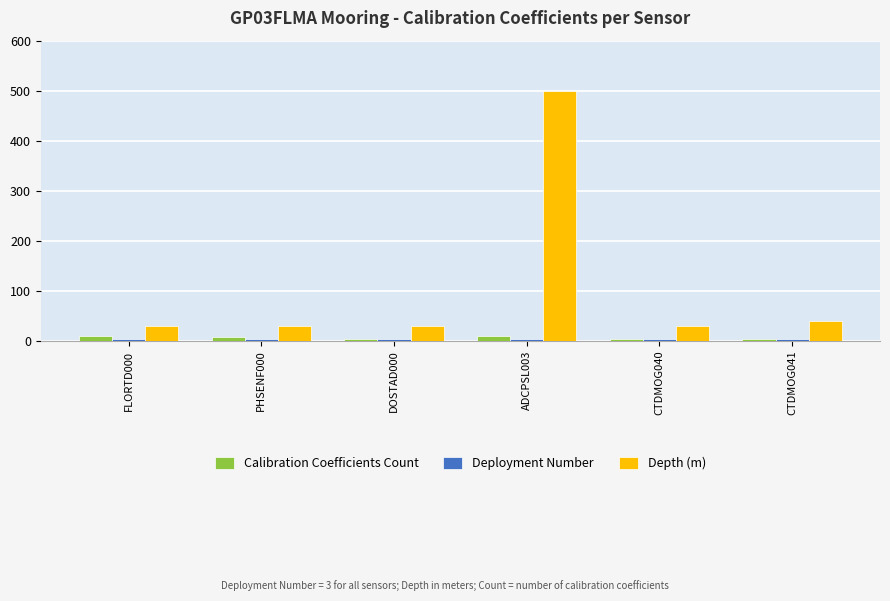

Is it true that Calibration Coefficients Count equals 4 at CTDMOG040?

True